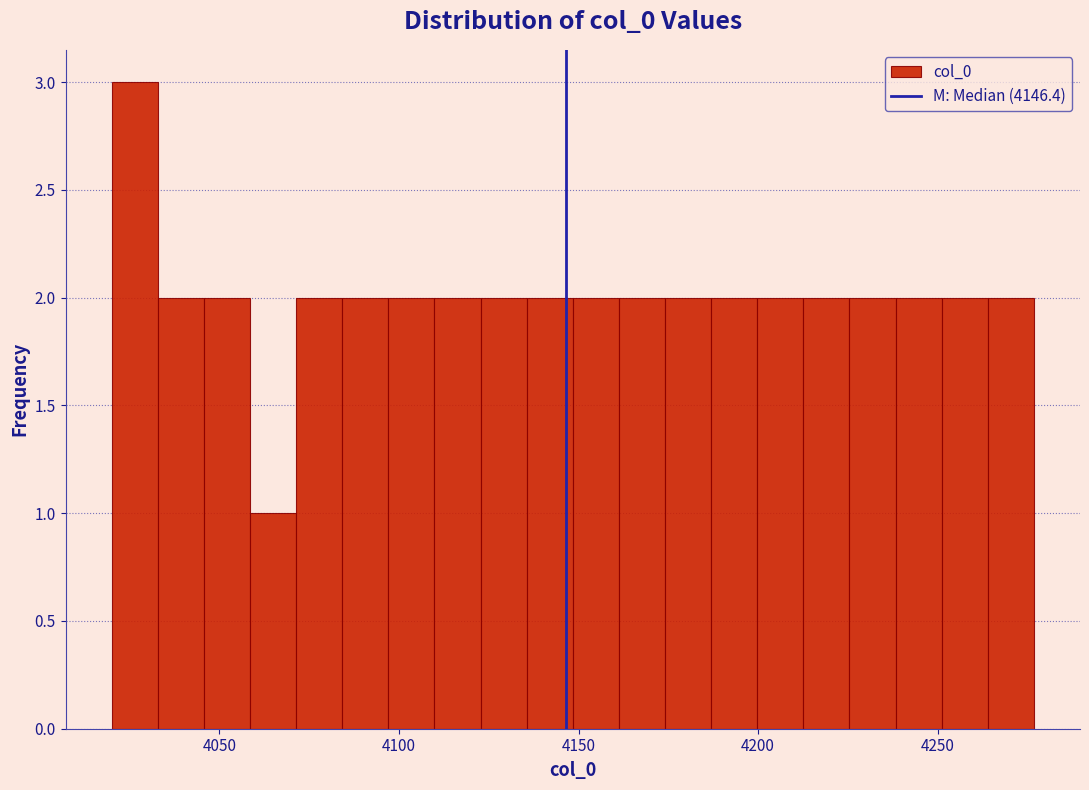

Read against the x-axis, roughly where is the centre of the tallest bar?

4025